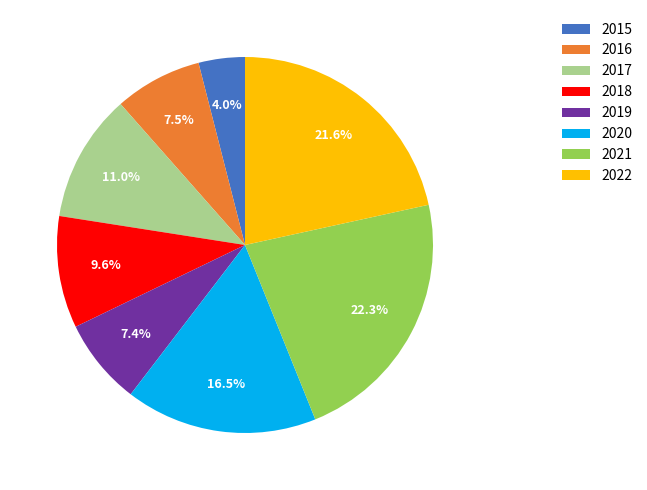

Is it true that 2018 is 10% of the pie?

True